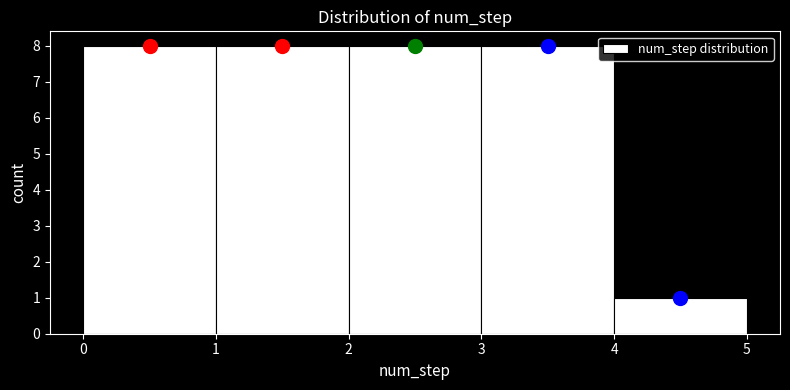

Reading left to right, list every bar in this chart as the range it spans on the x-axis followed by its height. The values are not printed on the chart, so give them approximately, as read against the axis.

0 to 1: 8
1 to 2: 8
2 to 3: 8
3 to 4: 8
4 to 5: 1